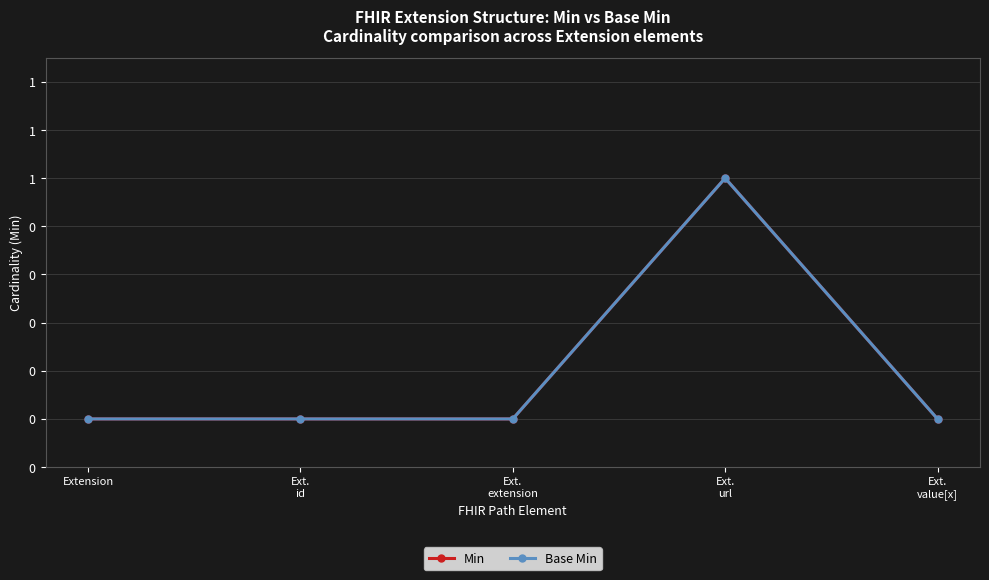

What is the label of the 2nd point from the right?

Ext.
url